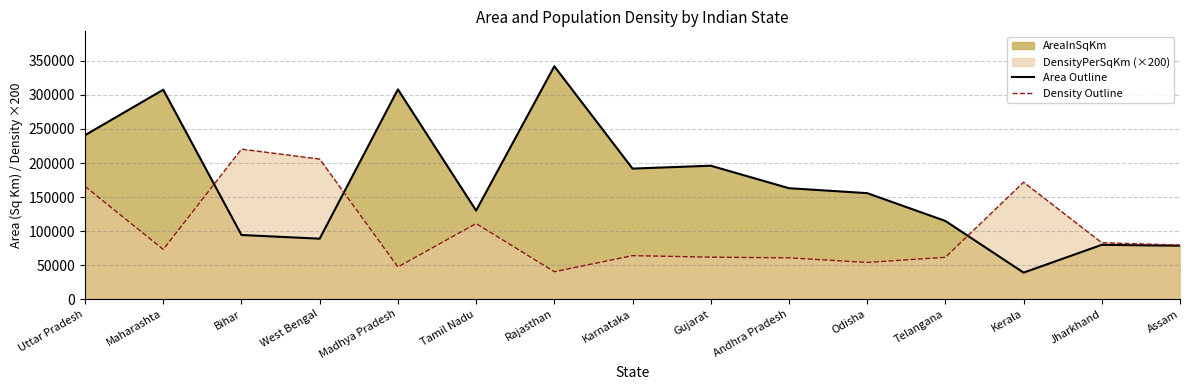

Between Maharashta and West Bengal, which series saw the biggest shift?

Area Outline